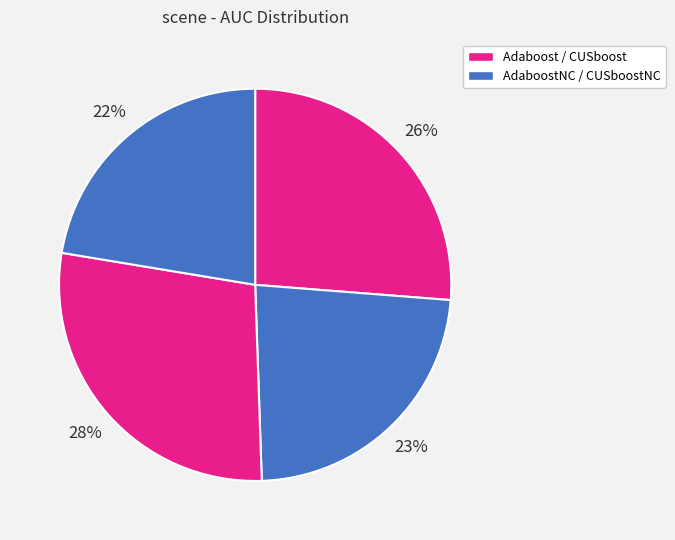

Is there a majority slice in this chart?

No